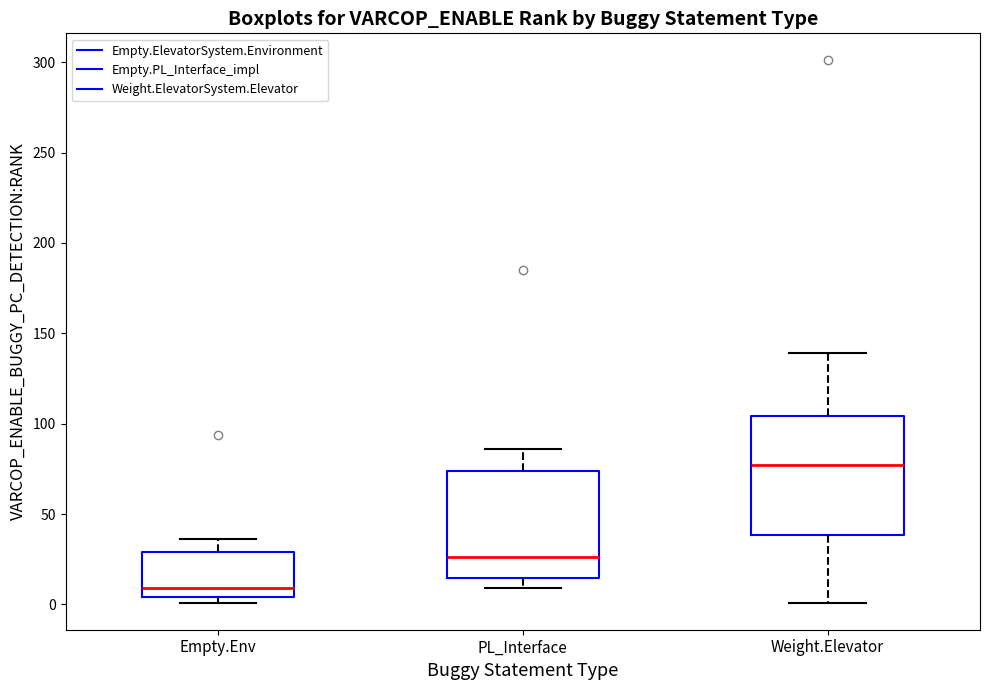

Reading left to right, read every box against the y-axis: the position of its median line, the range the box covers, and the ends of its whiskers. The values are not printed on the chart, so give them approximately, as read against the axis.

Empty.Env: median 10, box 5 to 30, whiskers 0 to 35
PL_Interface: median 25, box 15 to 75, whiskers 10 to 85
Weight.Elevator: median 75, box 40 to 105, whiskers 0 to 140